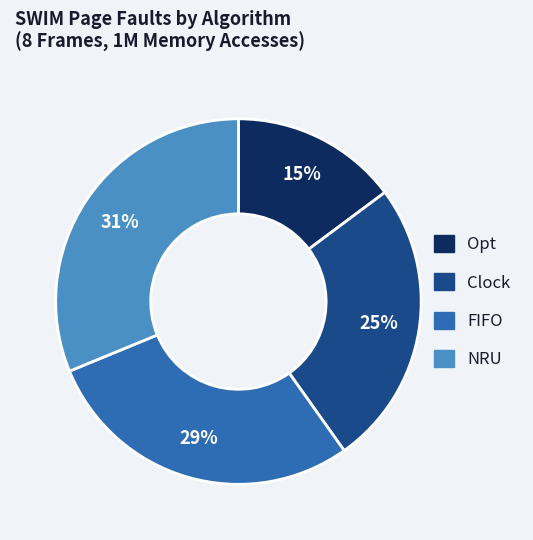

How many segments does this pie chart have?

4